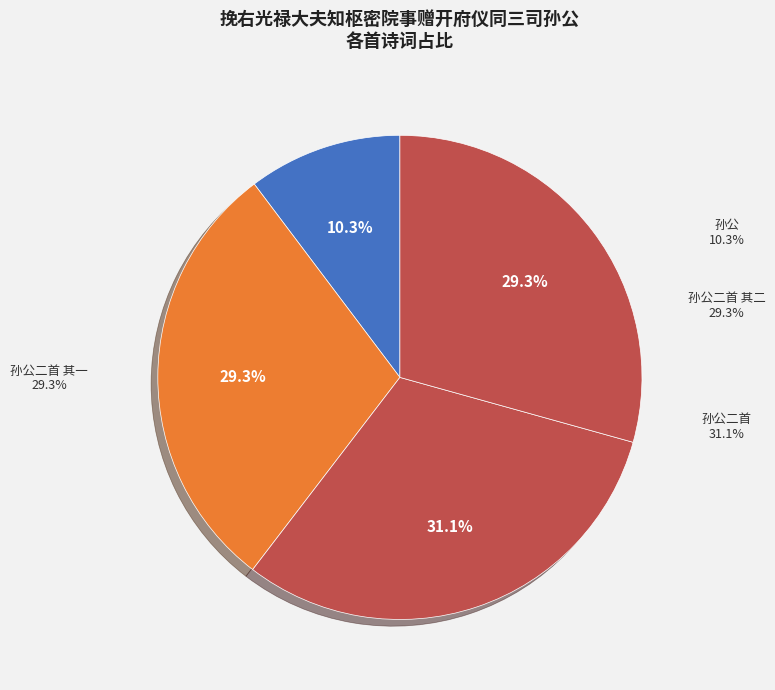

What percentage do 挽右光禄大夫知枢密院事赠开府仪同三司孙公二首 其一 and 挽右光禄大夫知枢密院事赠开府仪同三司孙公 together represent?

39.6%